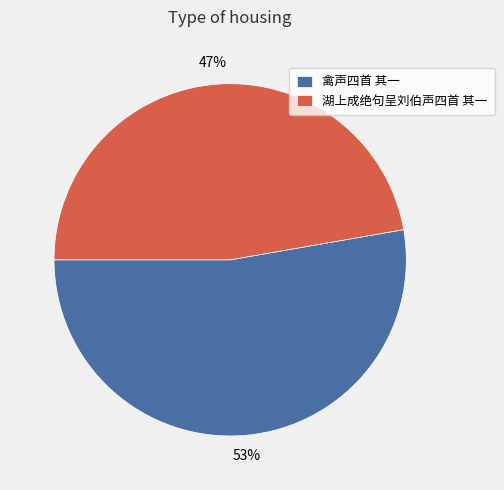

Is the sum of 禽声四首 其一 and 湖上成绝句呈刘伯声四首 其一 greater than half?

Yes